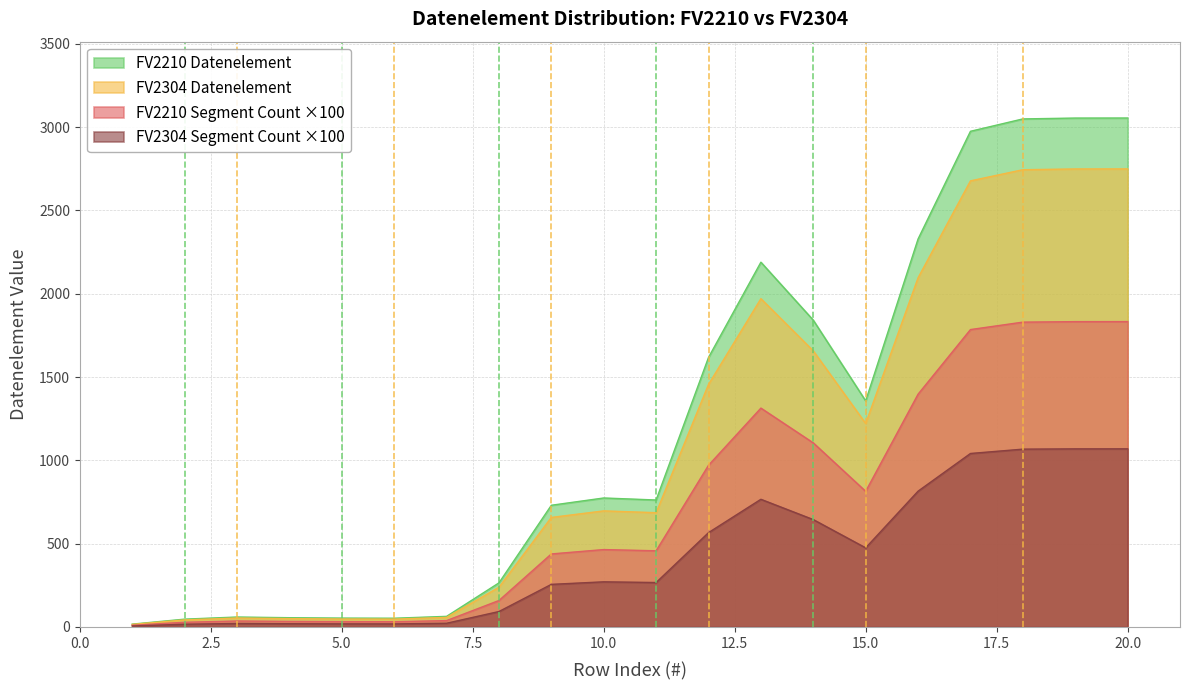

What is the maximum value for FV2210 Datenelement?

3055.0